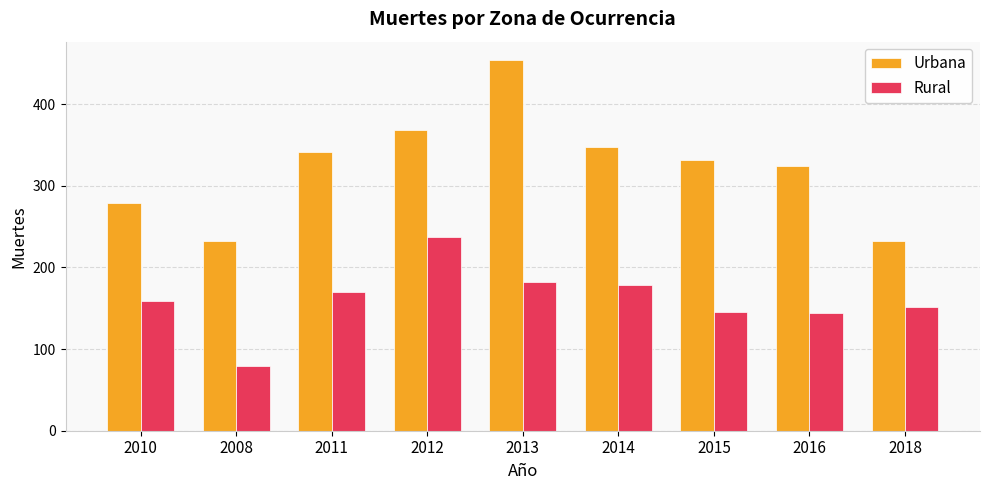

What is the label of the 3rd bar from the left?

2011